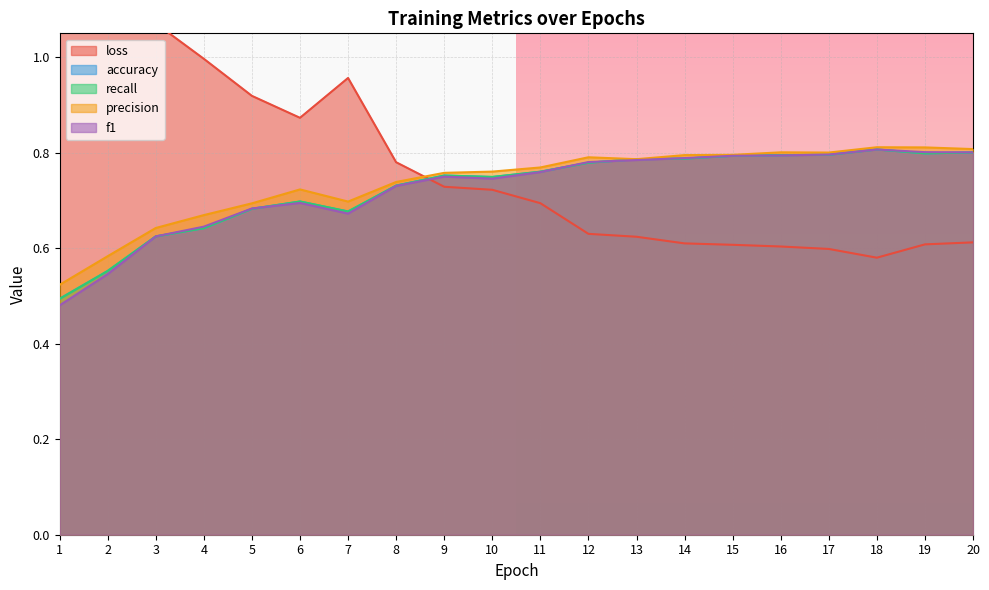

Reading left to right, list all the values displayed in this chart.

loss: 1=1.4	2=1.3	3=1.1	4=1.0	5=0.9	6=0.9	7=1.0	8=0.8	9=0.7	10=0.7	11=0.7	12=0.6	13=0.6	14=0.6	15=0.6	16=0.6	17=0.6	18=0.6	19=0.6	20=0.6
accuracy: 1=0.5	2=0.6	3=0.6	4=0.6	5=0.7	6=0.7	7=0.7	8=0.7	9=0.8	10=0.7	11=0.8	12=0.8	13=0.8	14=0.8	15=0.8	16=0.8	17=0.8	18=0.8	19=0.8	20=0.8
recall: 1=0.5	2=0.6	3=0.6	4=0.6	5=0.7	6=0.7	7=0.7	8=0.7	9=0.8	10=0.7	11=0.8	12=0.8	13=0.8	14=0.8	15=0.8	16=0.8	17=0.8	18=0.8	19=0.8	20=0.8
precision: 1=0.5	2=0.6	3=0.6	4=0.7	5=0.7	6=0.7	7=0.7	8=0.7	9=0.8	10=0.8	11=0.8	12=0.8	13=0.8	14=0.8	15=0.8	16=0.8	17=0.8	18=0.8	19=0.8	20=0.8
f1: 1=0.5	2=0.5	3=0.6	4=0.6	5=0.7	6=0.7	7=0.7	8=0.7	9=0.7	10=0.7	11=0.8	12=0.8	13=0.8	14=0.8	15=0.8	16=0.8	17=0.8	18=0.8	19=0.8	20=0.8